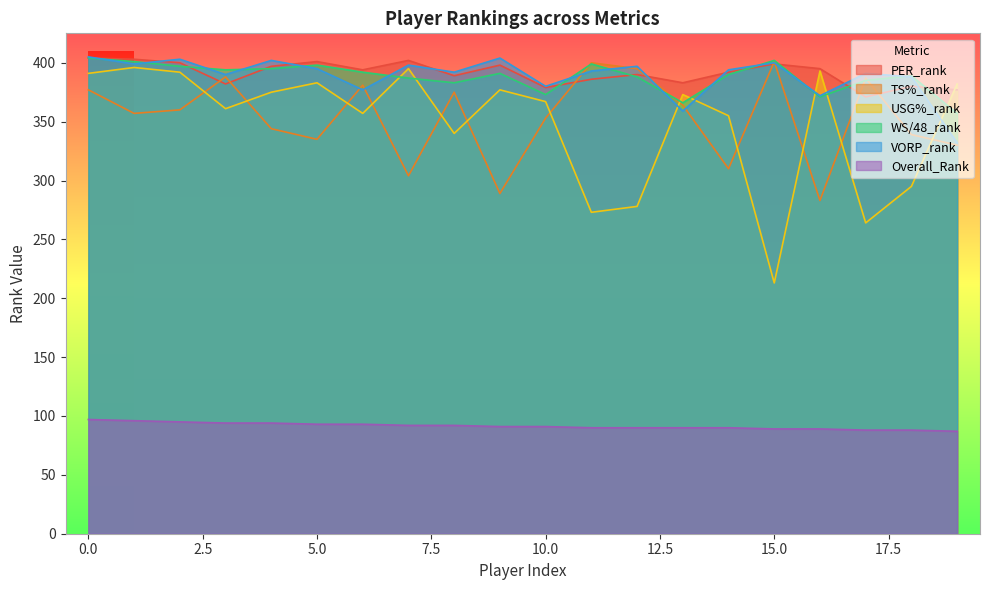

At which label is Overall_Rank closest to 92?

7